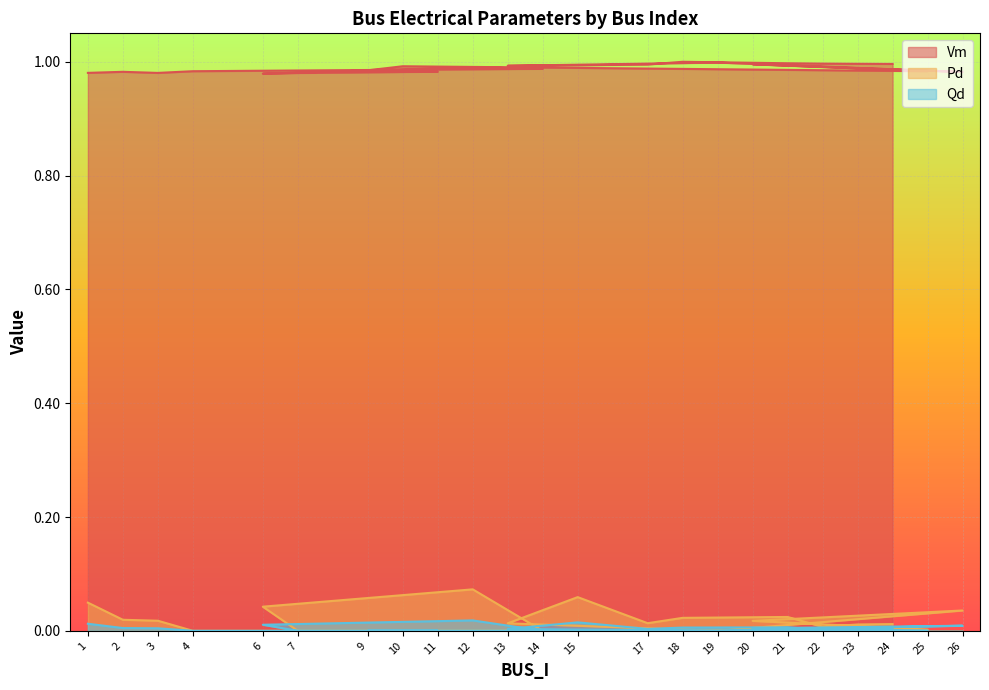

How many interior local valleys does the Pd series have?

3